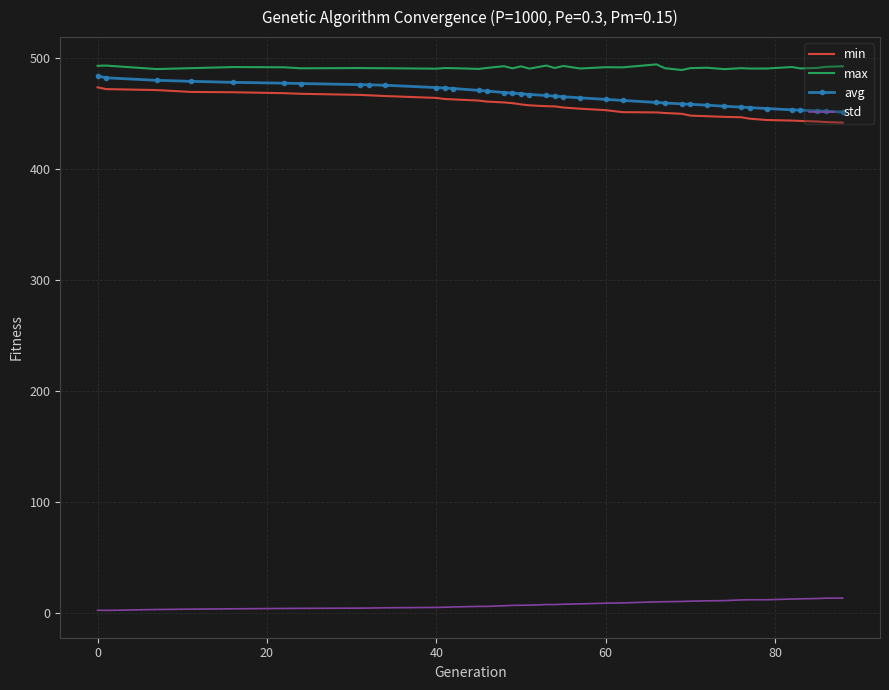

What is the difference between the maximum and minimum values in the std series?

11.1